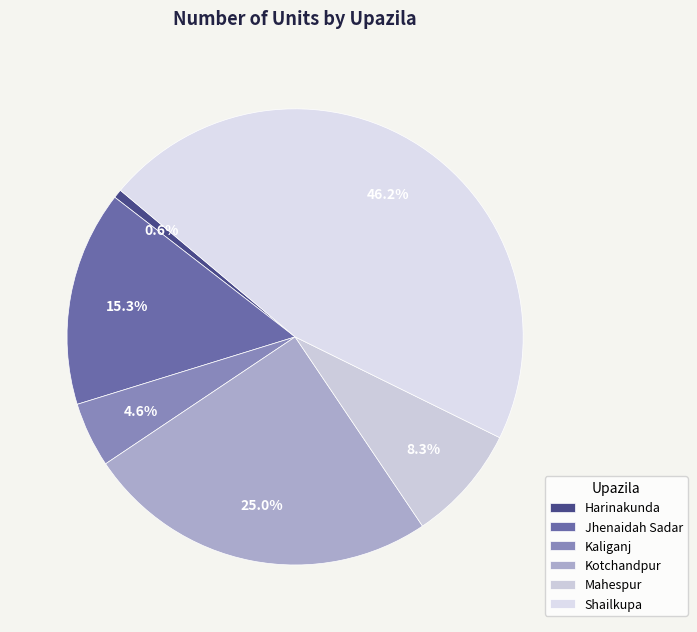

Which slice is the smallest?

Harinakunda